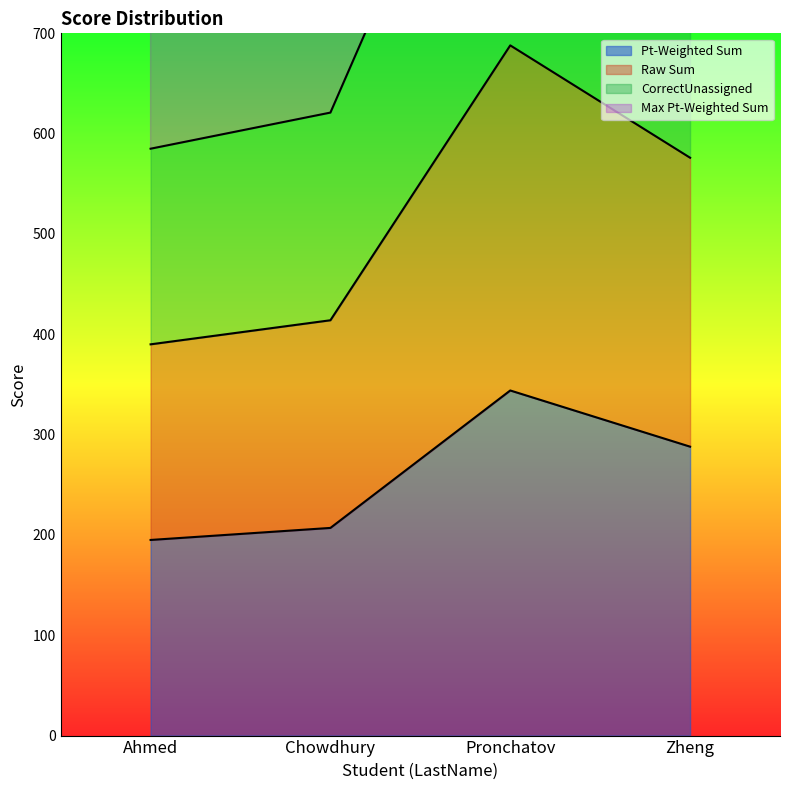

Does the chart display data point markers on the line(s)?

No